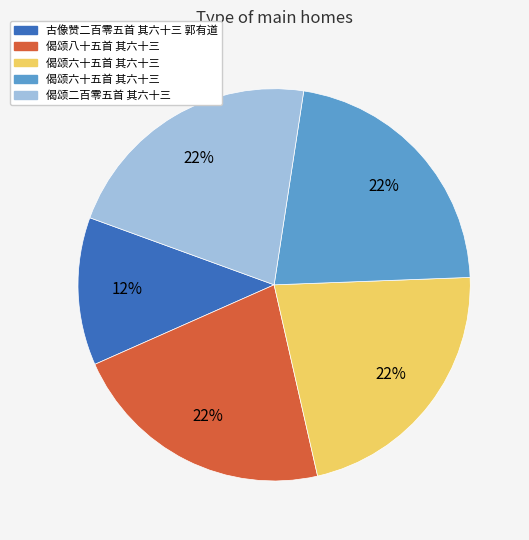

Is there a majority slice in this chart?

No